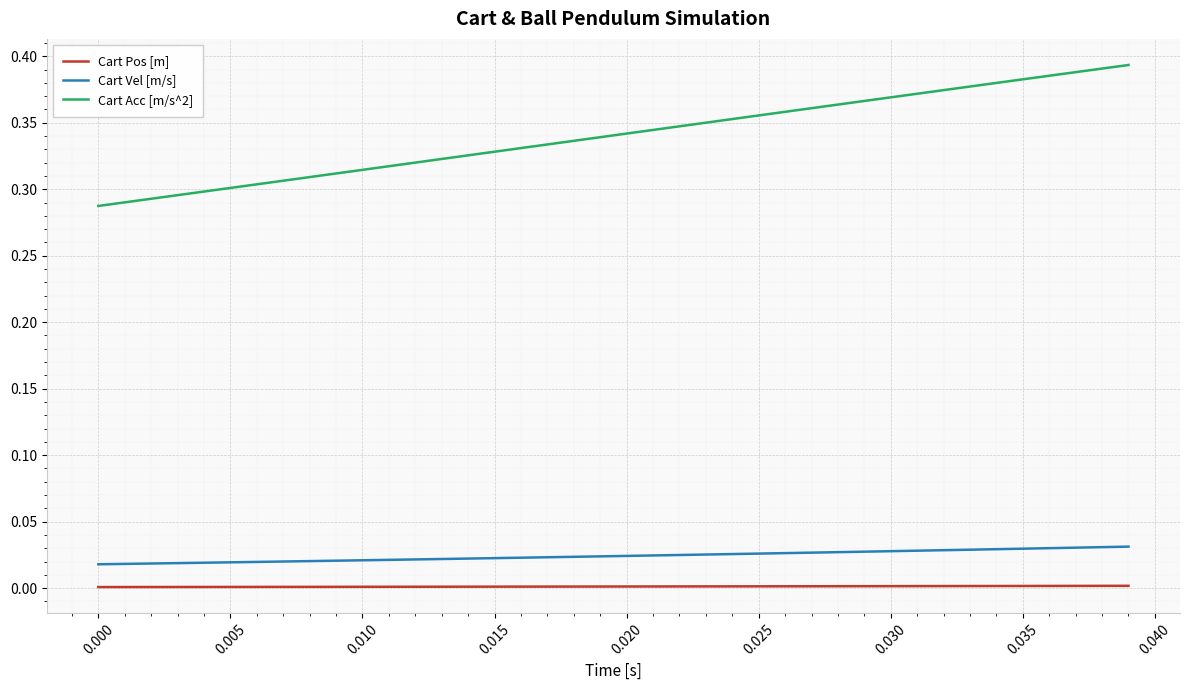

Rank the series by their maximum value, from lowest to highest.

Cart Pos [m], Cart Vel [m/s], Cart Acc [m/s^2]